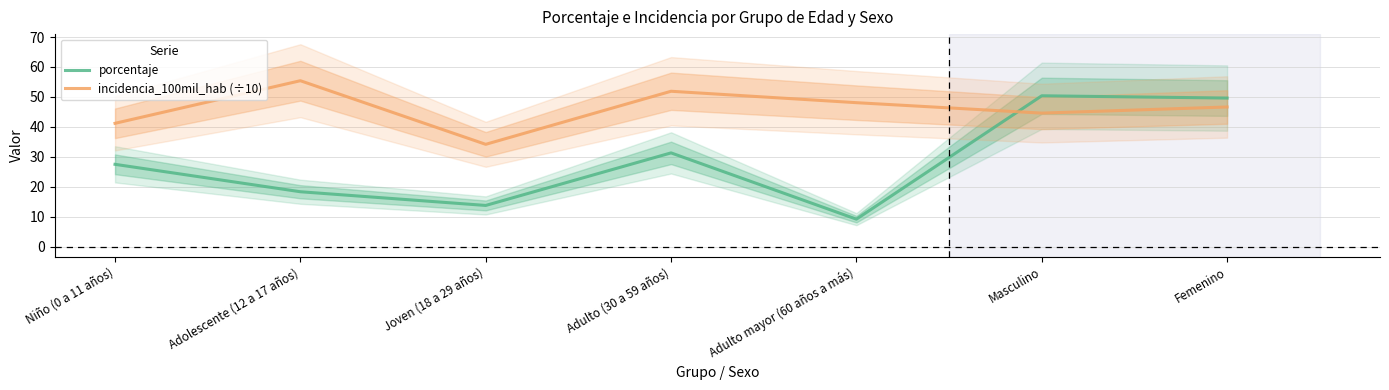

What is the value of the porcentaje point at the 1st from the left?

27.5